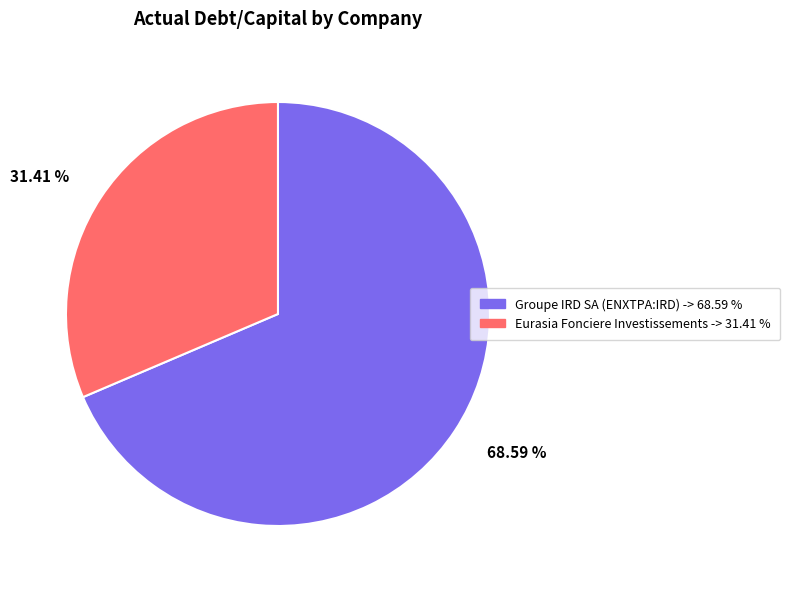

Do 68.59 % and 31.41 % together represent more than half of the pie?

Yes